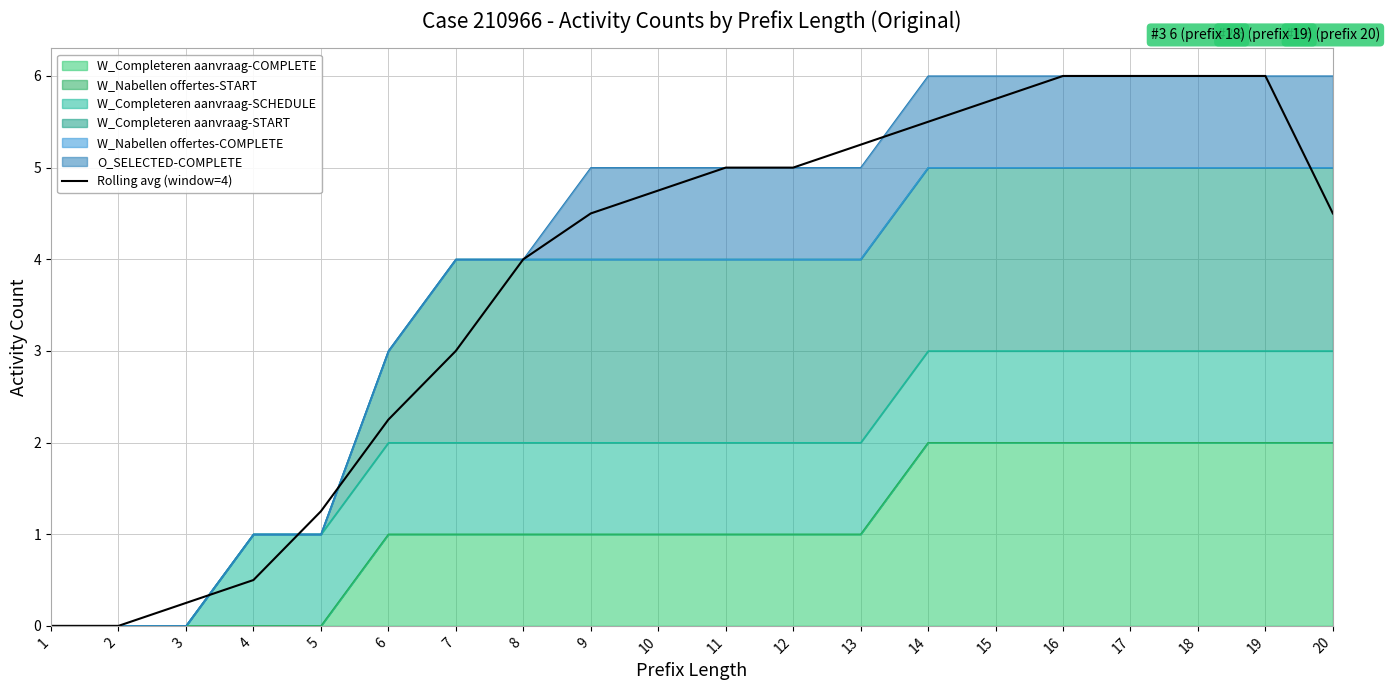

True or false: the data shows 0.2 at 3.

True